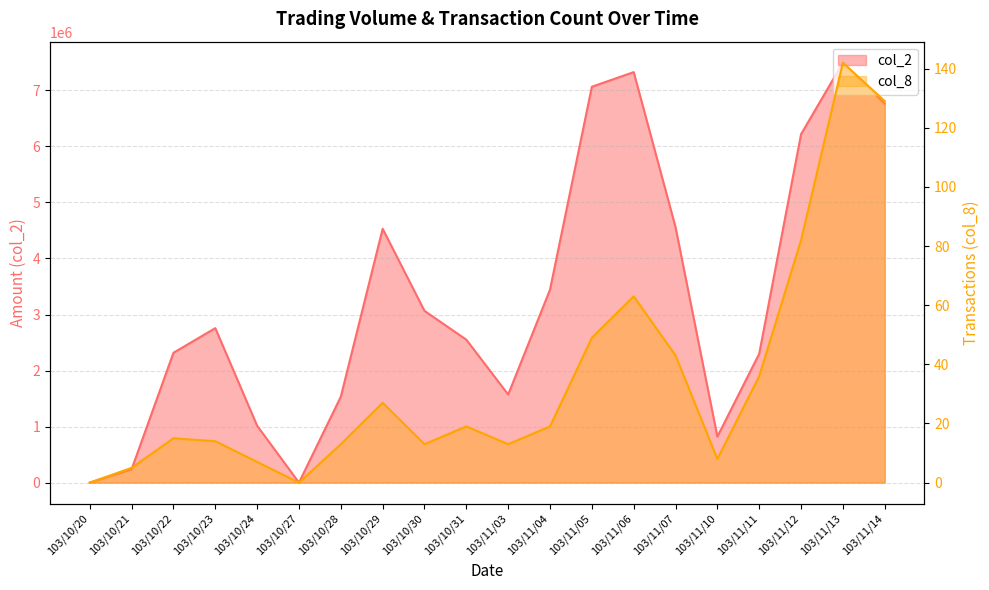

What is the average value of the col_2 series?

3278197